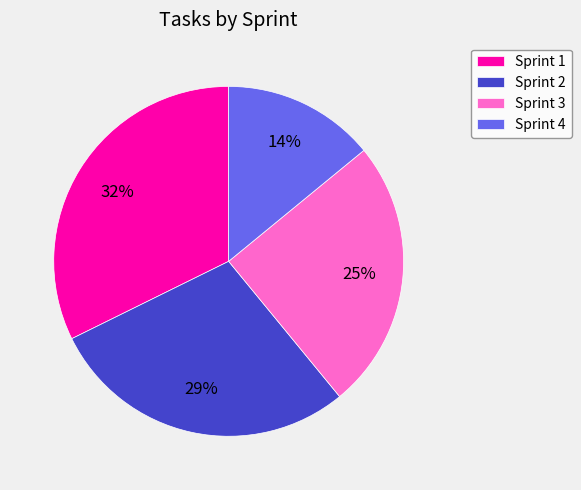

Is there any slice that represents more than half of the pie?

No